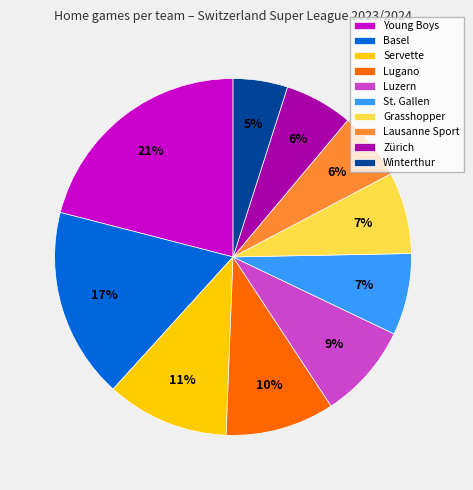

How many slices are in this pie chart?

10